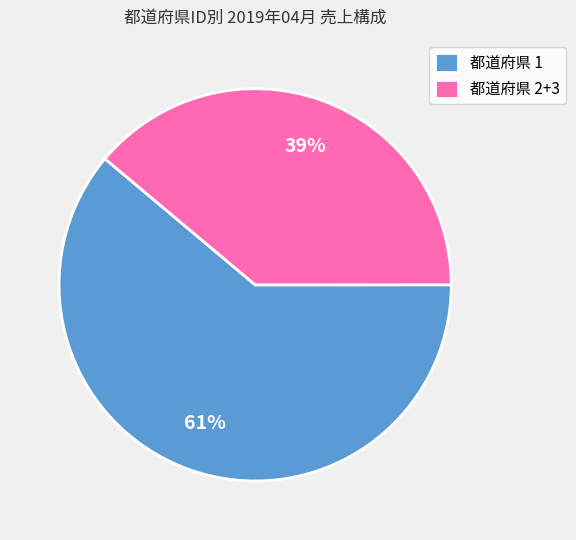

How many slices are in this pie chart?

2